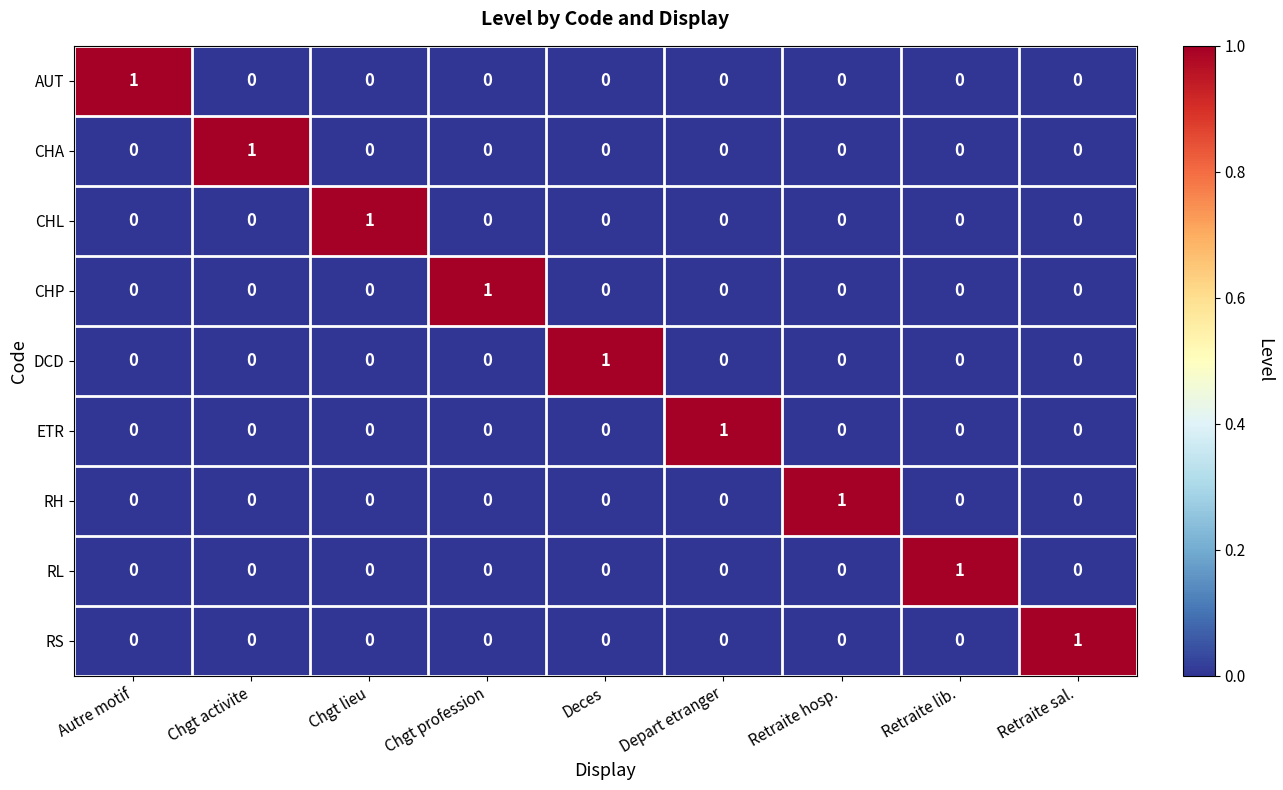

The DCD series shows 1 at Chgt profession. True or false?

False